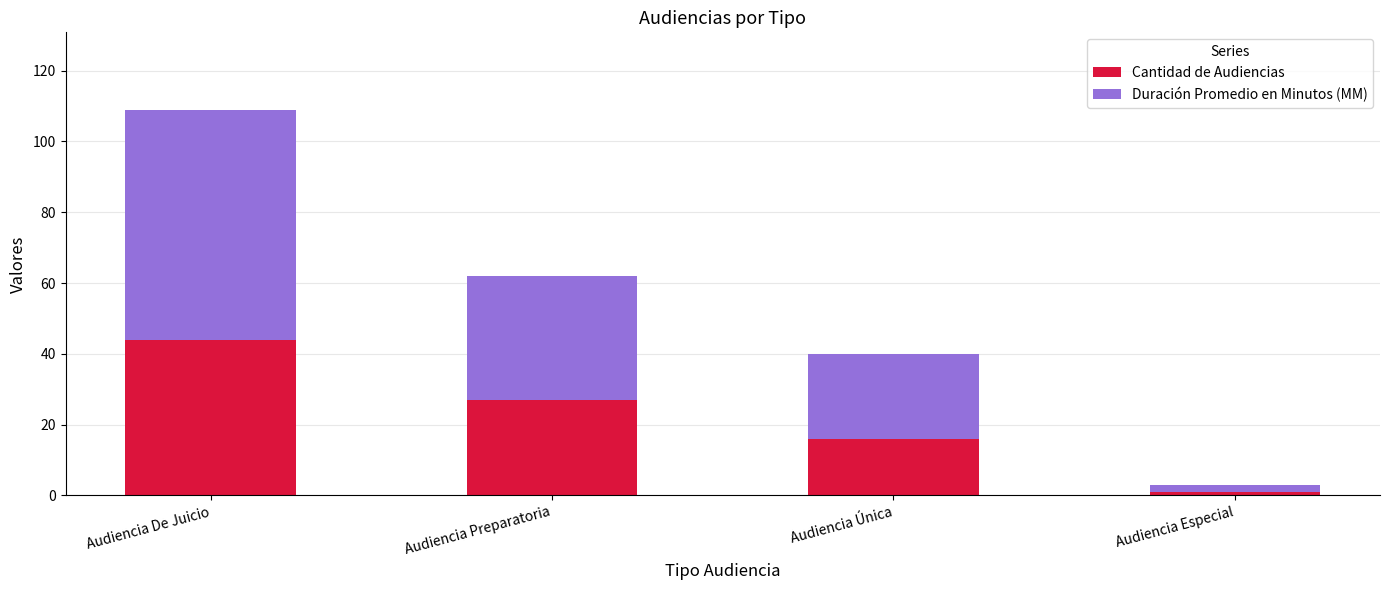

Reading left to right, list the values for the Cantidad de Audiencias series.

44	27	16	1